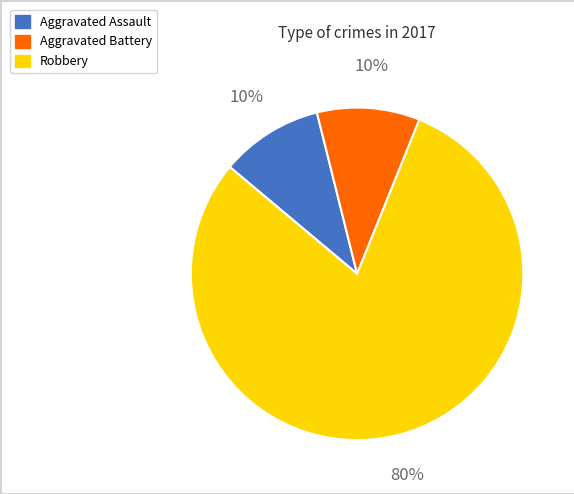

Which category has the biggest portion of the pie?

Robbery